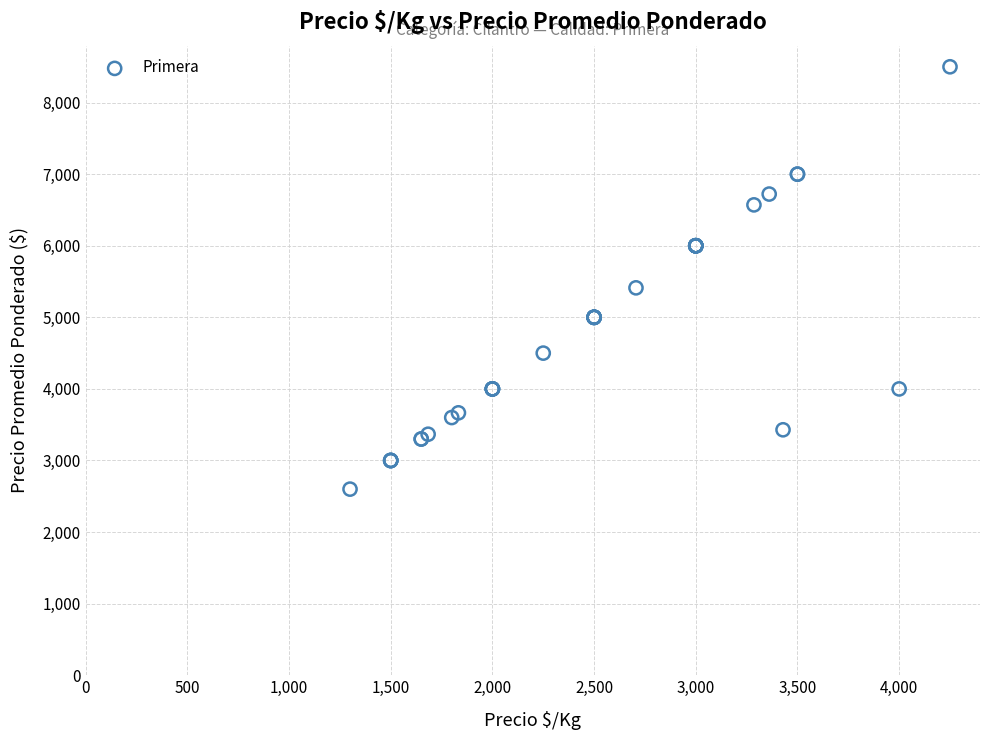

What Y value in the scatter plot is closest to 5550?

5412